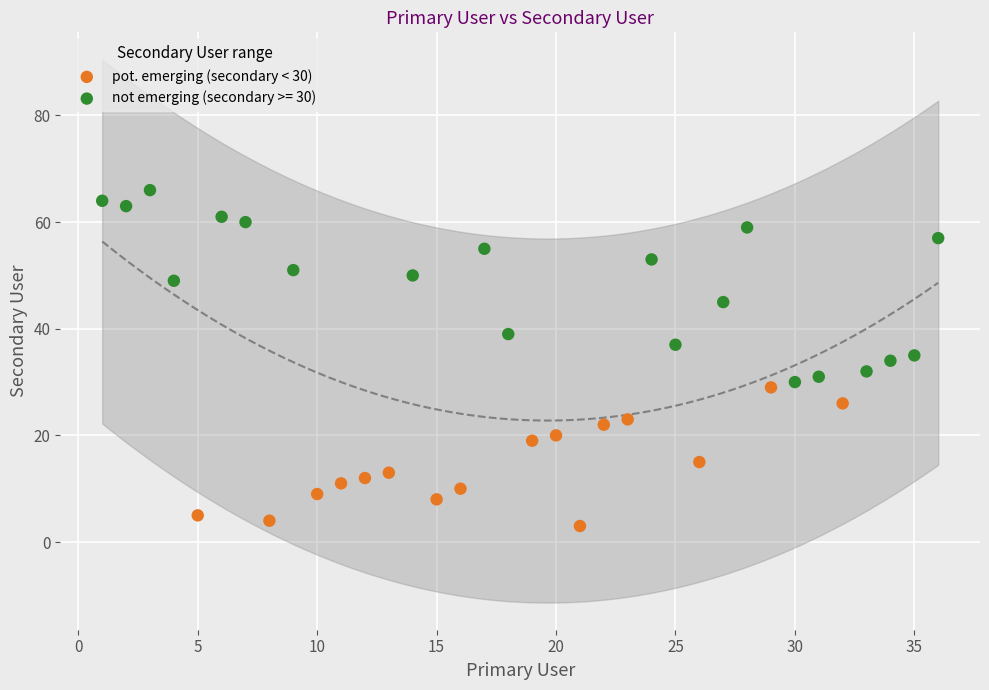

Which series has the largest Y range (max minus min)?

not emerging (secondary >= 30)